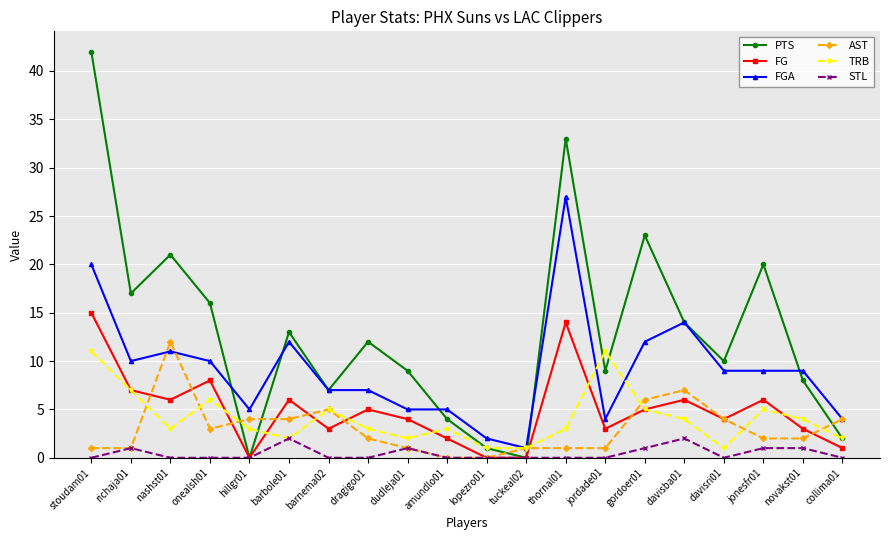

Reading left to right, list all the values displayed in this chart.

PTS: stoudam01=42	richaja01=17	nashst01=21	onealsh01=16	hillgr01=0	barbole01=13	barnema02=7	dragigo01=12	dudleja01=9	amundlo01=4	lopezro01=1	tuckeal02=0	thornal01=33	jordade01=9	gordoer01=23	davisba01=14	davisri01=10	jonesfr01=20	novakst01=8	collima01=2
FG: stoudam01=15	richaja01=7	nashst01=6	onealsh01=8	hillgr01=0	barbole01=6	barnema02=3	dragigo01=5	dudleja01=4	amundlo01=2	lopezro01=0	tuckeal02=0	thornal01=14	jordade01=3	gordoer01=5	davisba01=6	davisri01=4	jonesfr01=6	novakst01=3	collima01=1
FGA: stoudam01=20	richaja01=10	nashst01=11	onealsh01=10	hillgr01=5	barbole01=12	barnema02=7	dragigo01=7	dudleja01=5	amundlo01=5	lopezro01=2	tuckeal02=1	thornal01=27	jordade01=4	gordoer01=12	davisba01=14	davisri01=9	jonesfr01=9	novakst01=9	collima01=4
AST: stoudam01=1	richaja01=1	nashst01=12	onealsh01=3	hillgr01=4	barbole01=4	barnema02=5	dragigo01=2	dudleja01=1	amundlo01=0	lopezro01=0	tuckeal02=1	thornal01=1	jordade01=1	gordoer01=6	davisba01=7	davisri01=4	jonesfr01=2	novakst01=2	collima01=4
TRB: stoudam01=11	richaja01=7	nashst01=3	onealsh01=6	hillgr01=3	barbole01=2	barnema02=5	dragigo01=3	dudleja01=2	amundlo01=3	lopezro01=1	tuckeal02=1	thornal01=3	jordade01=11	gordoer01=5	davisba01=4	davisri01=1	jonesfr01=5	novakst01=4	collima01=2
STL: stoudam01=0	richaja01=1	nashst01=0	onealsh01=0	hillgr01=0	barbole01=2	barnema02=0	dragigo01=0	dudleja01=1	amundlo01=0	lopezro01=0	tuckeal02=0	thornal01=0	jordade01=0	gordoer01=1	davisba01=2	davisri01=0	jonesfr01=1	novakst01=1	collima01=0